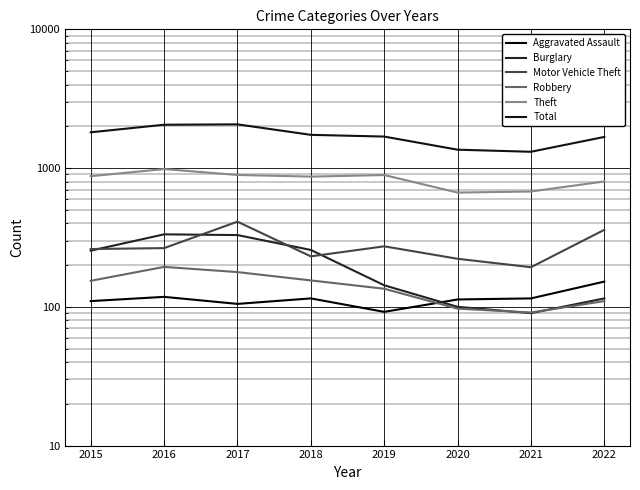

True or false: Robbery and Theft cross at least once.

False